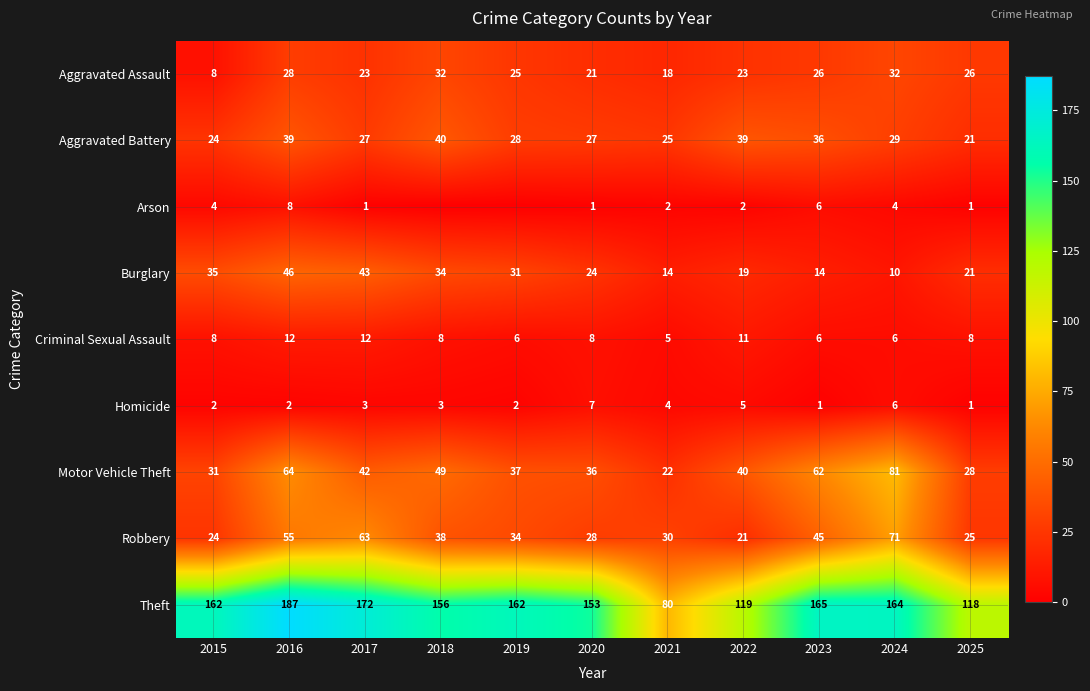

What is the difference between the highest and lowest values at 2015?

160